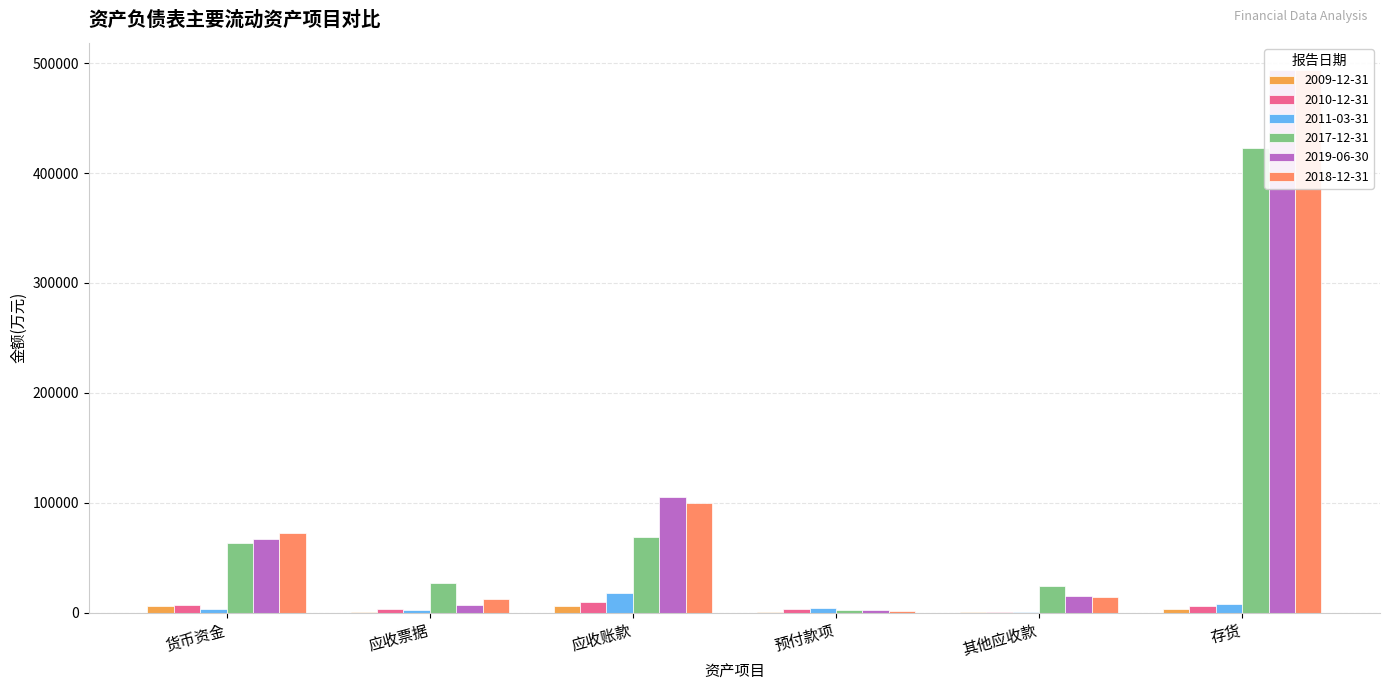

What is the total value across all series at 预付款项?

14512